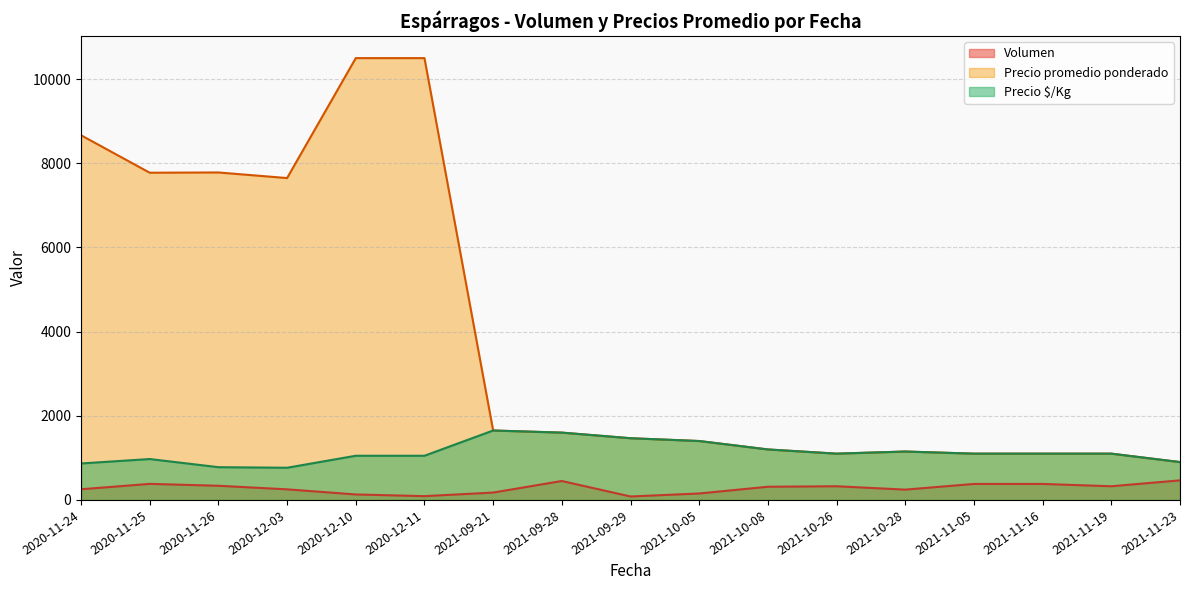

Rank the series by their average value, from lowest to highest.

Volumen, Precio $/Kg, Precio promedio ponderado